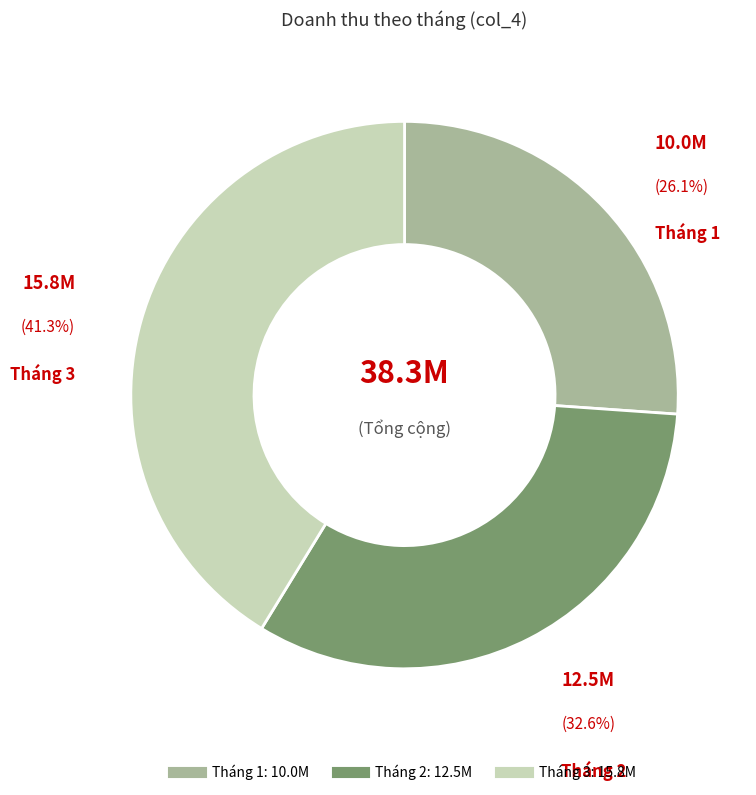

Does any single category account for the majority?

No